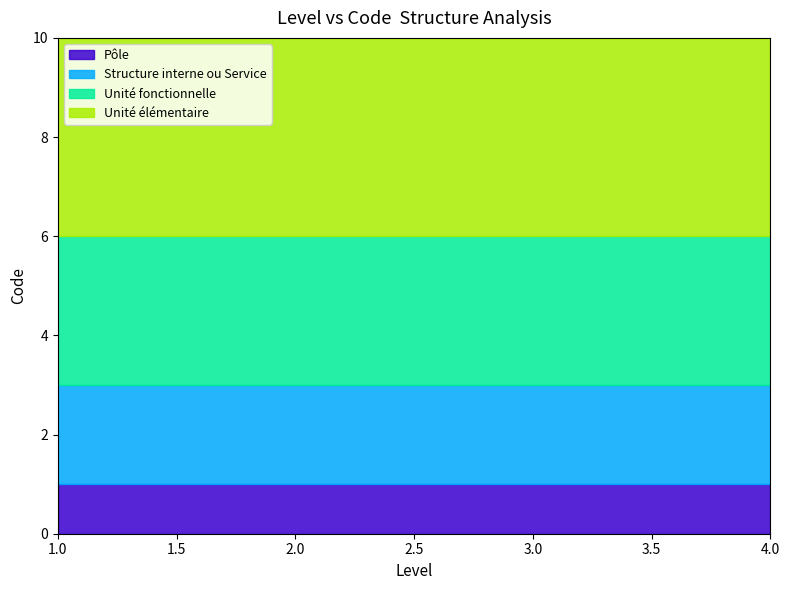

What is the value of the Pôle point at the 1st from the left?

1